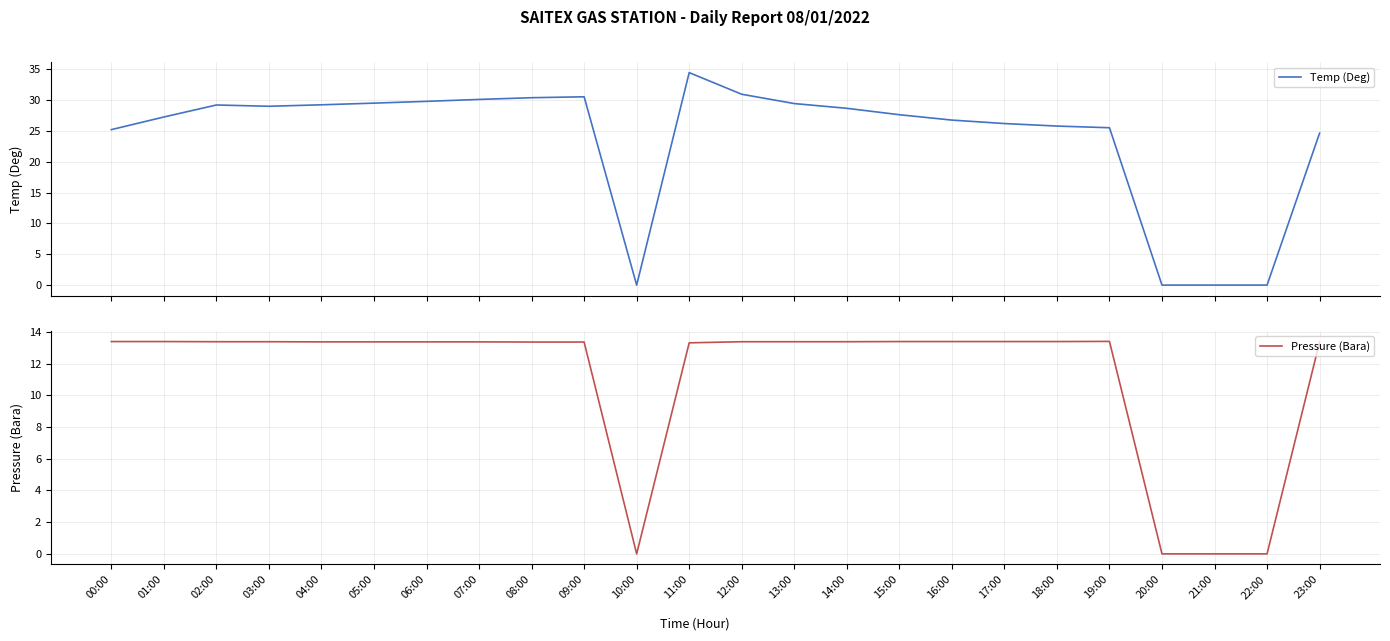

What is the value of the Temp (Deg) point at the 14th from the left?

29.4